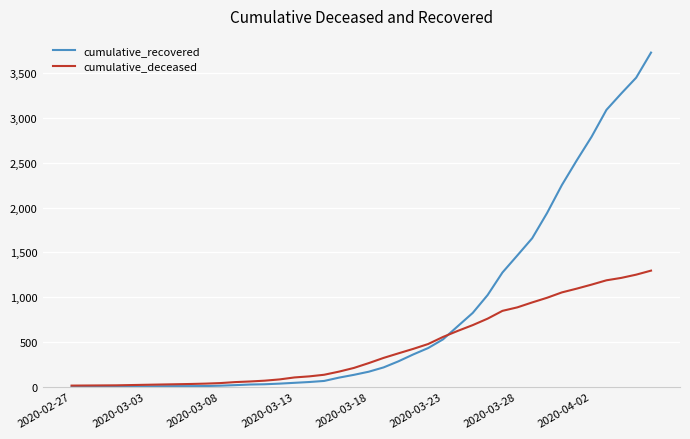

What are all the series names shown in the legend?

cumulative_recovered, cumulative_deceased